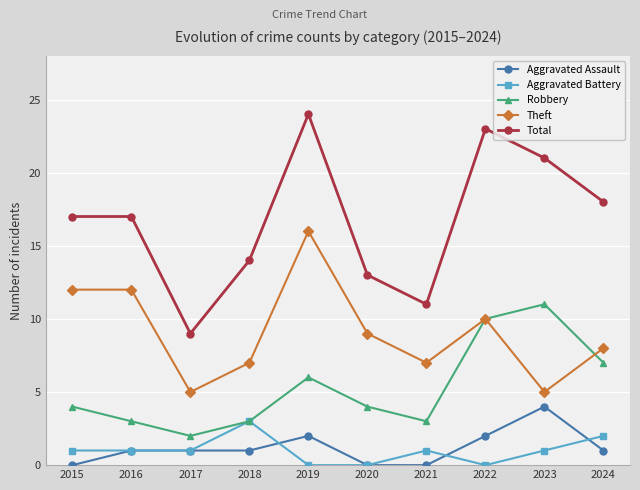

Reading left to right, transcribe all the data shown in this chart.

Aggravated Assault: 0	1	1	1	2	0	0	2	4	1
Aggravated Battery: 1	1	1	3	0	0	1	0	1	2
Robbery: 4	3	2	3	6	4	3	10	11	7
Theft: 12	12	5	7	16	9	7	10	5	8
Total: 17	17	9	14	24	13	11	23	21	18